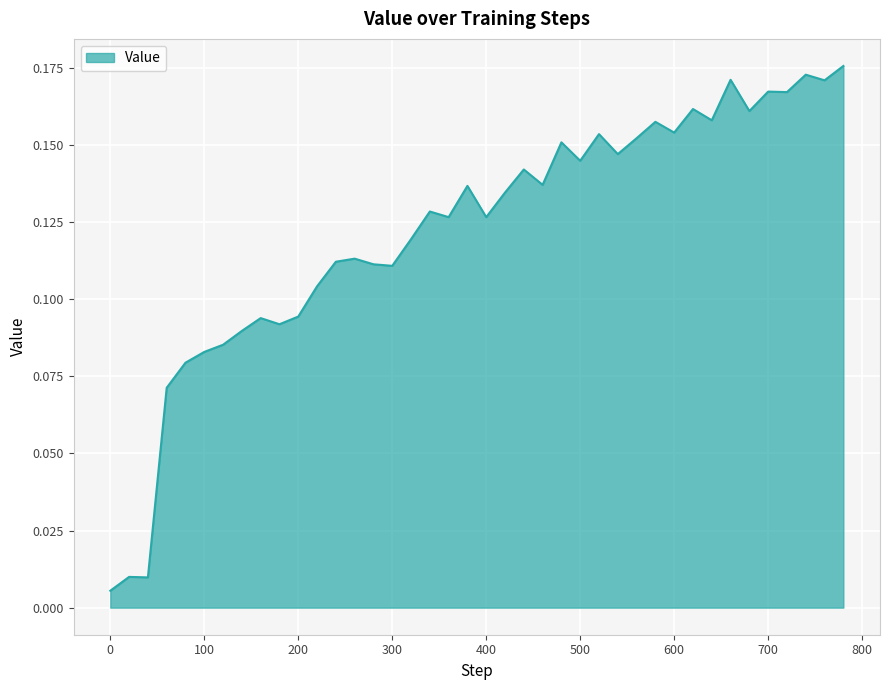

Reading left to right, transcribe all the data shown in this chart.

0=0.0	20=0.0	40=0.0	60=0.1	80=0.1	100=0.1	120=0.1	140=0.1	160=0.1	180=0.1	200=0.1	220=0.1	240=0.1	260=0.1	280=0.1	300=0.1	320=0.1	340=0.1	360=0.1	380=0.1	400=0.1	420=0.1	440=0.1	460=0.1	480=0.2	500=0.1	520=0.2	540=0.1	560=0.2	580=0.2	600=0.2	620=0.2	640=0.2	660=0.2	680=0.2	700=0.2	720=0.2	740=0.2	760=0.2	780=0.2